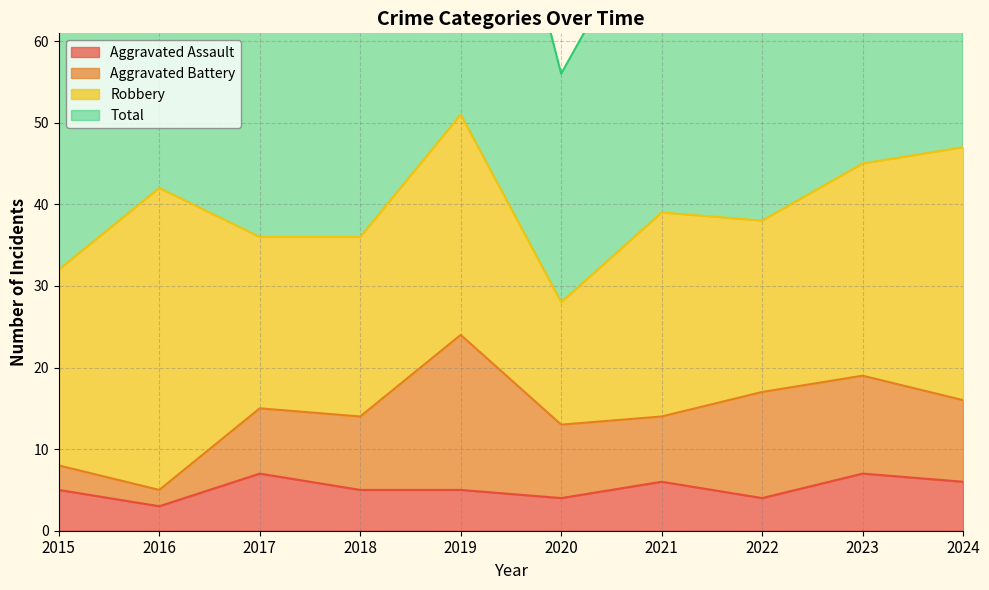

True or false: Aggravated Assault and Total cross at least once.

False